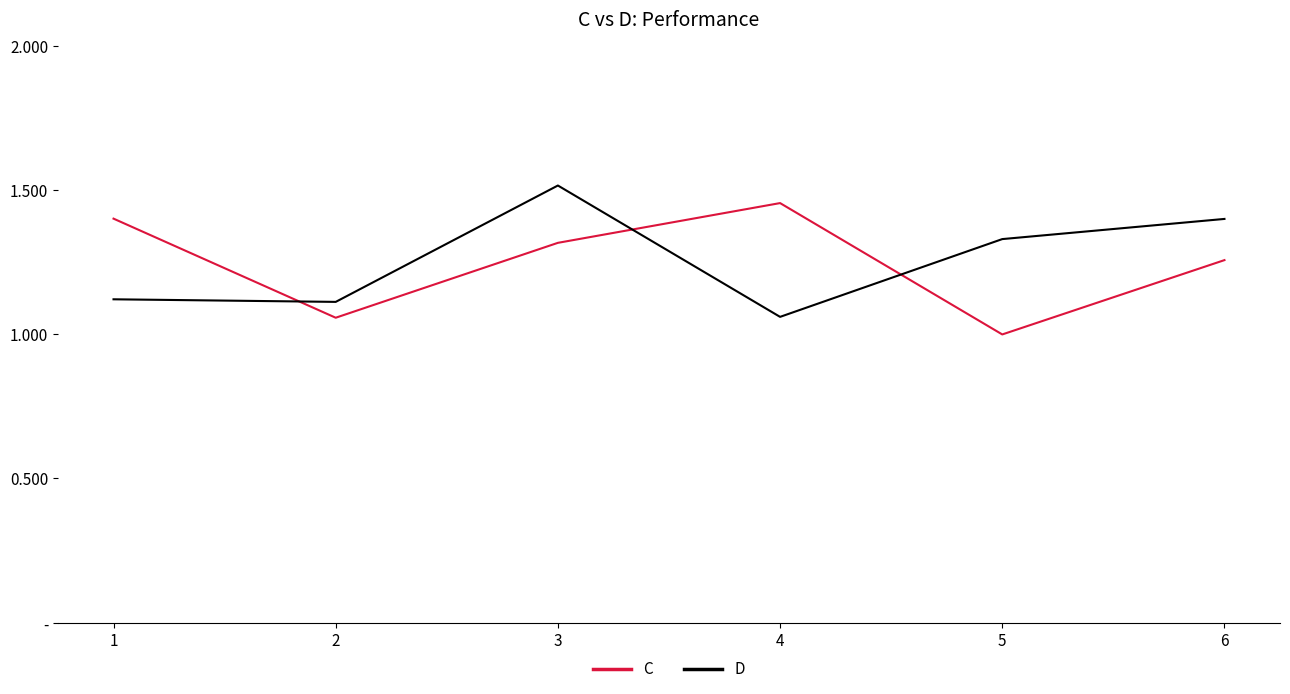

Does the chart have visible grid lines?

No